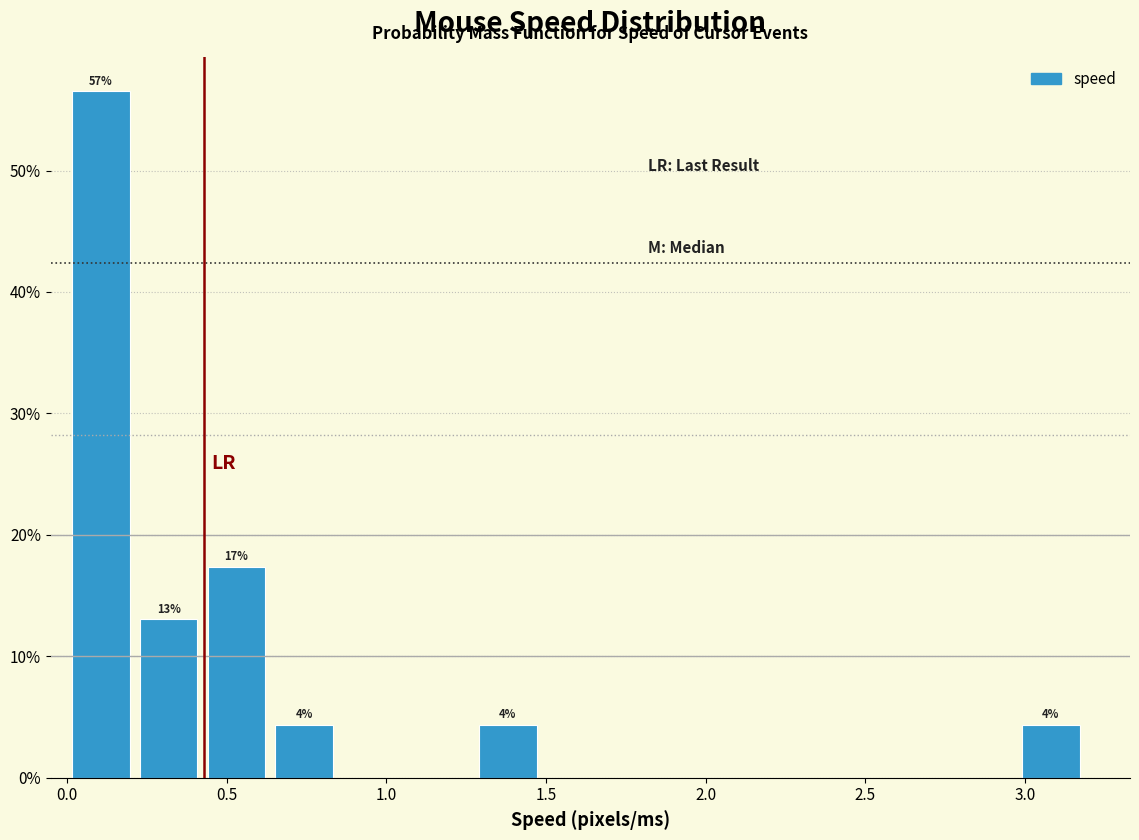

Over which range of the x-axis is the bar tallest?

0.00 to 0.20